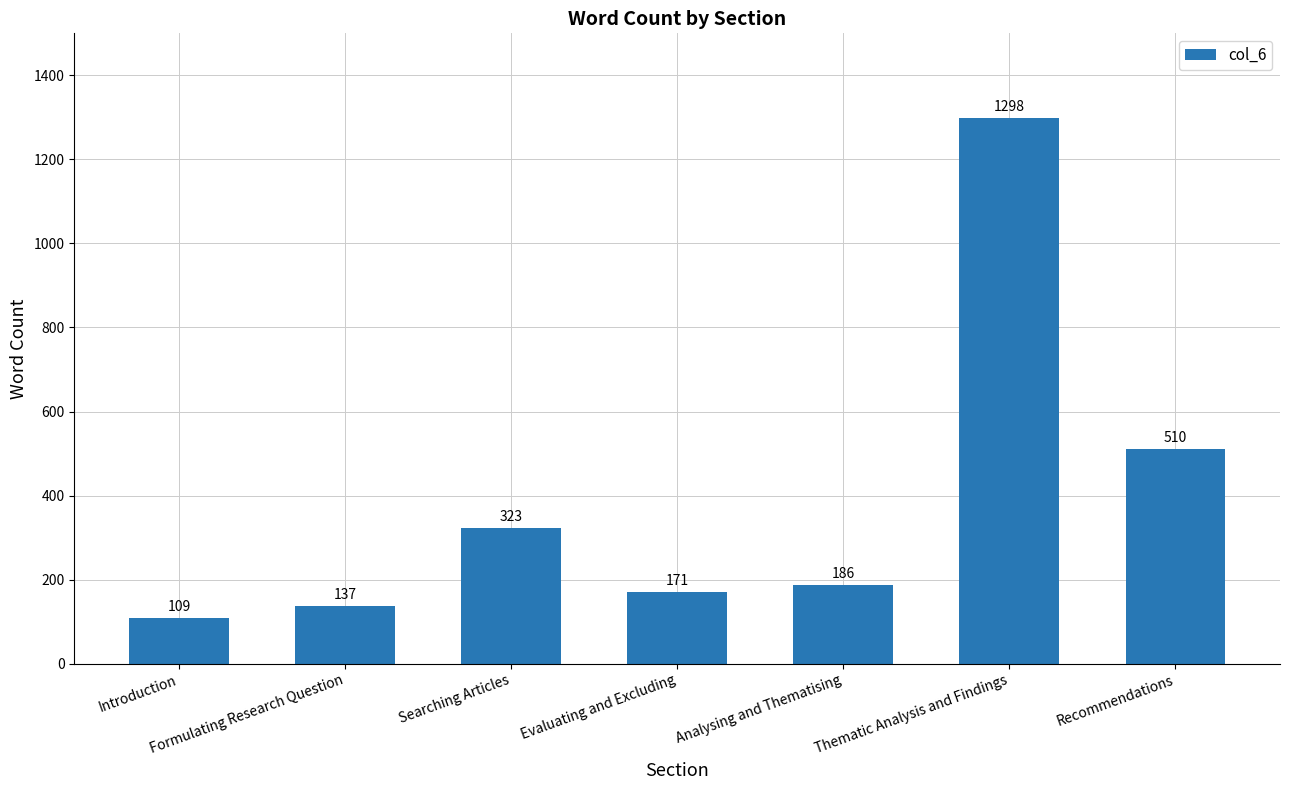

Reading left to right, transcribe all the data shown in this chart.

Introduction=109	Formulating Research Question=137	Searching Articles=323	Evaluating and Excluding=171	Analysing and Thematising=186	Thematic Analysis and Findings=1298	Recommendations=510